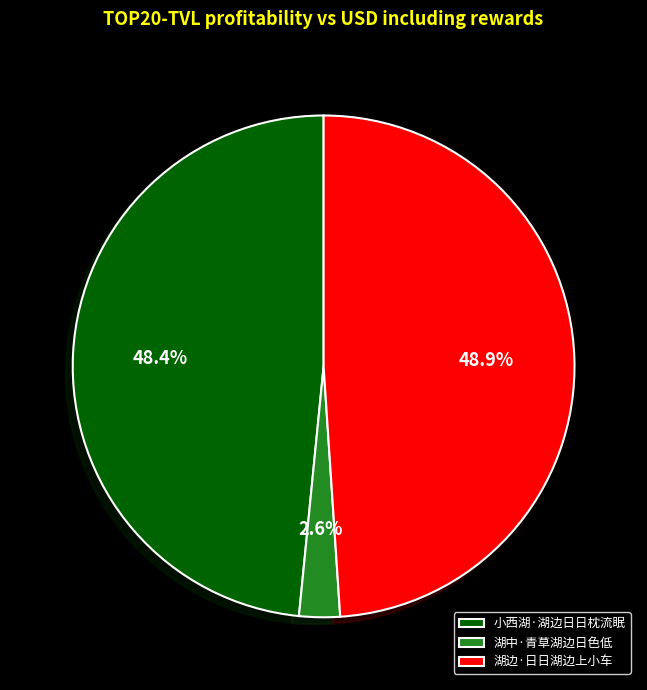

How many slices are in this pie chart?

3